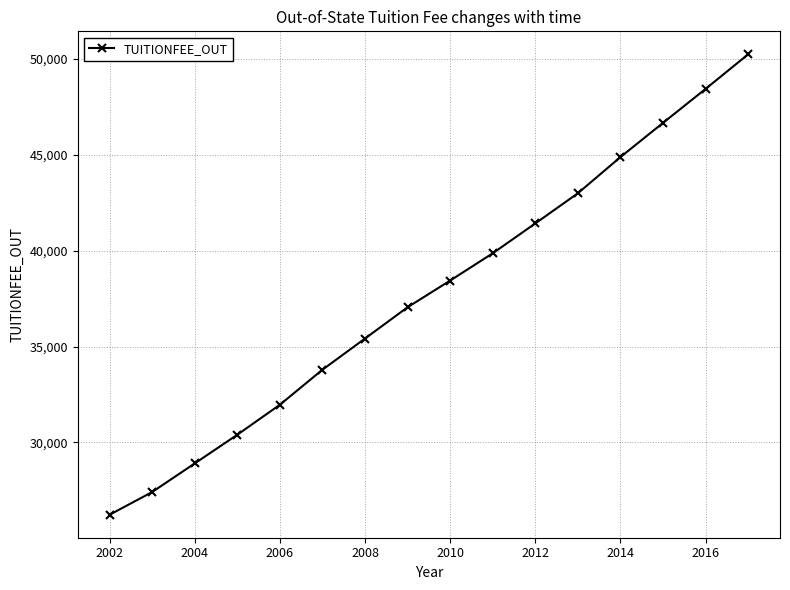

What is the average value?

37757